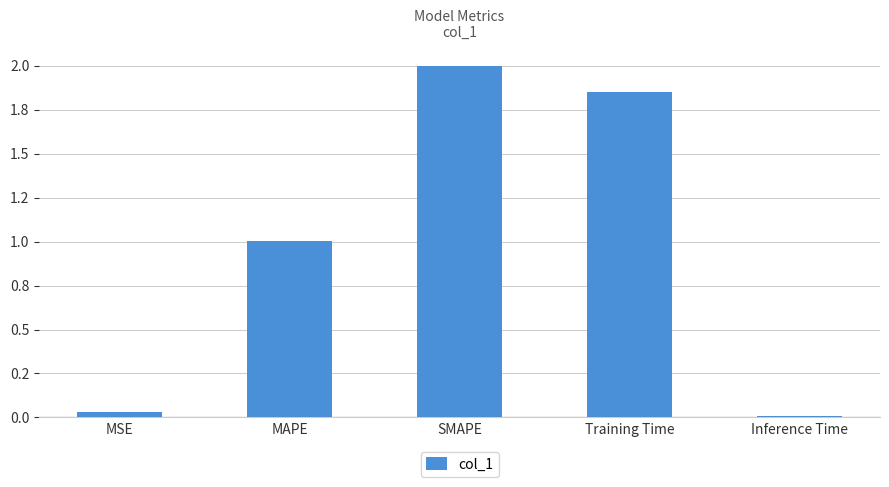

Are the bars horizontal?

No